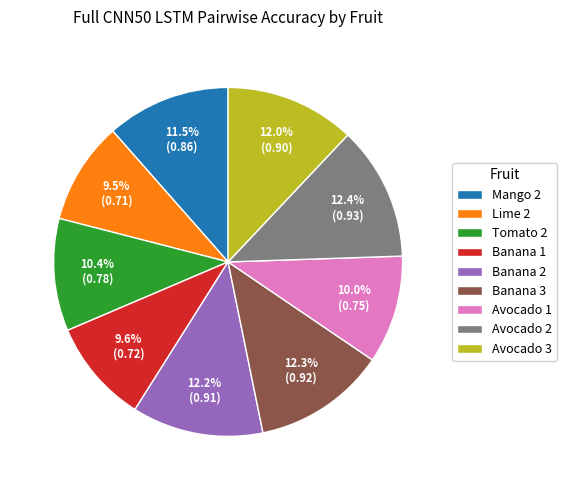

Is there any slice that represents more than half of the pie?

No